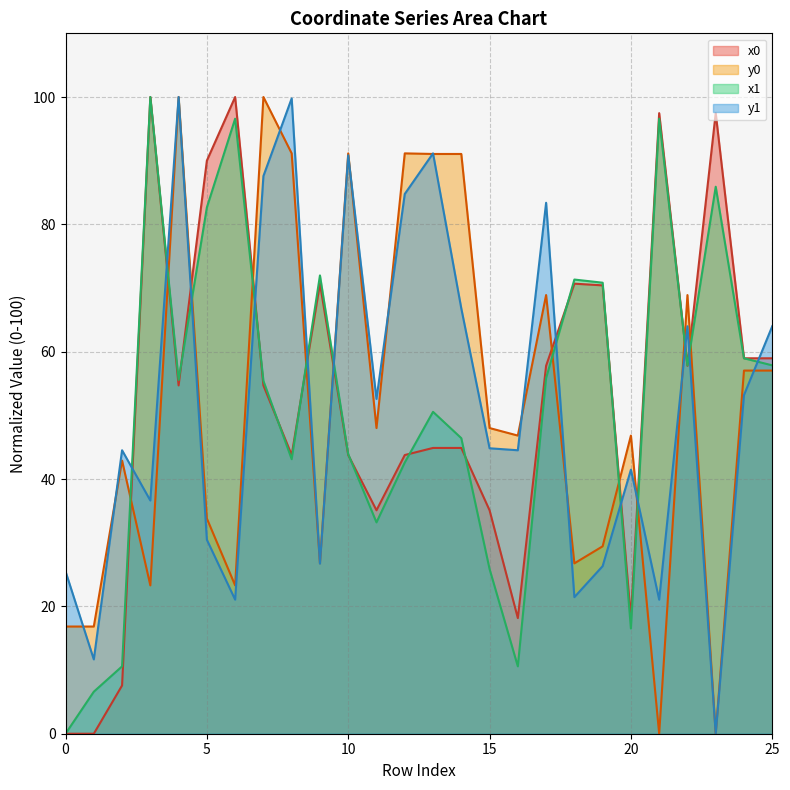

Between 7 and 6, which is larger?

6